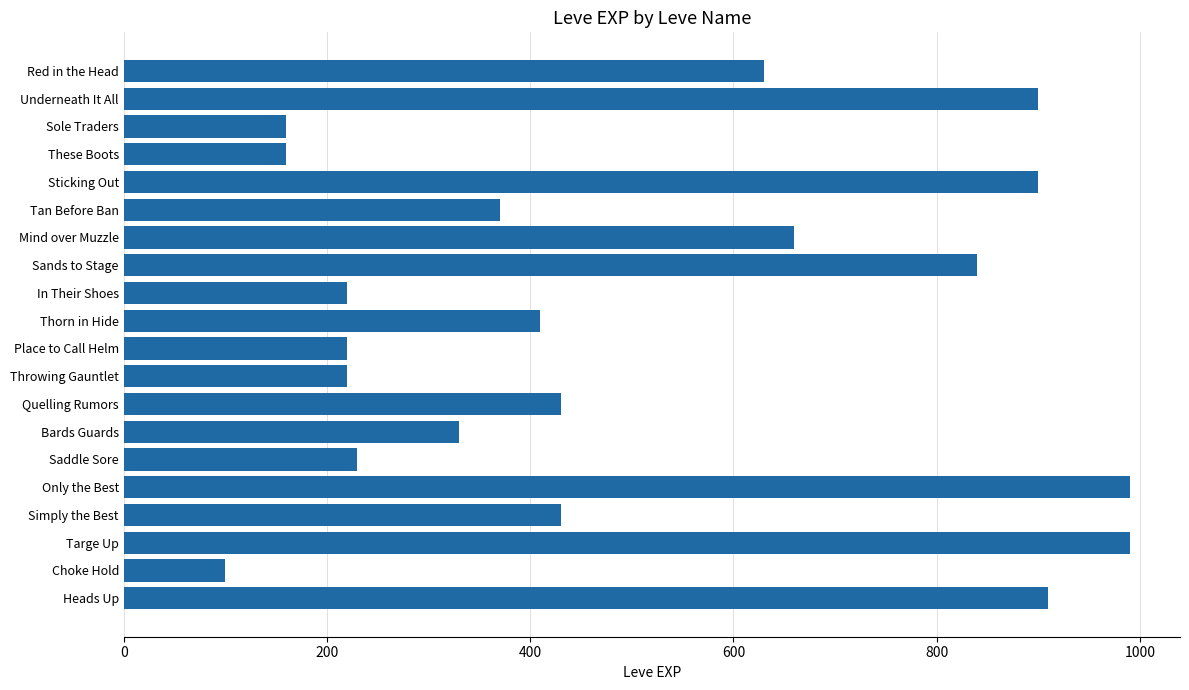

How many categories are shown in the chart?

20